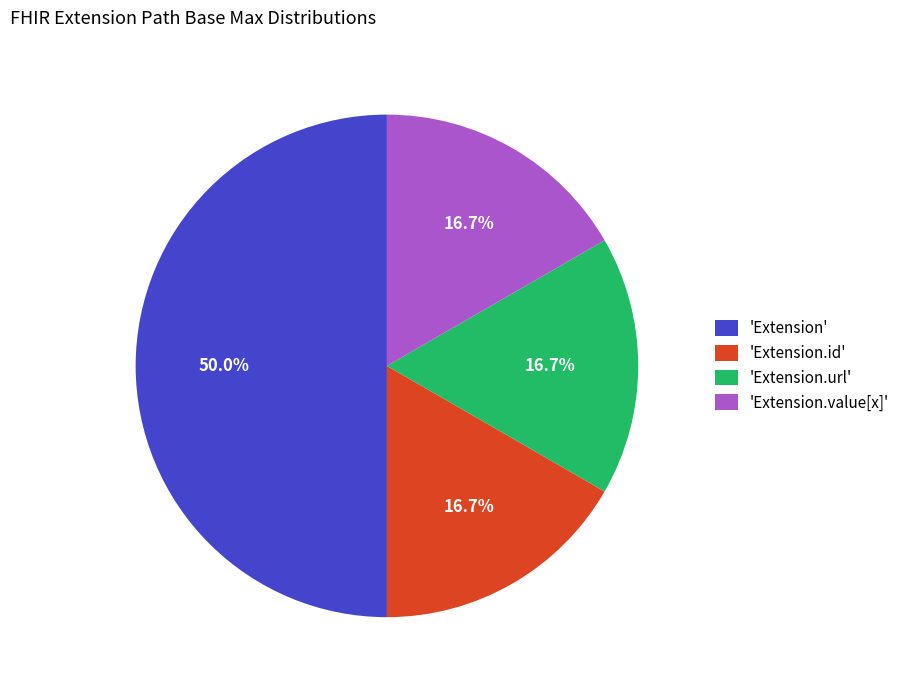

To the nearest percent, what is the difference between the largest and smallest slice percentages?

33%